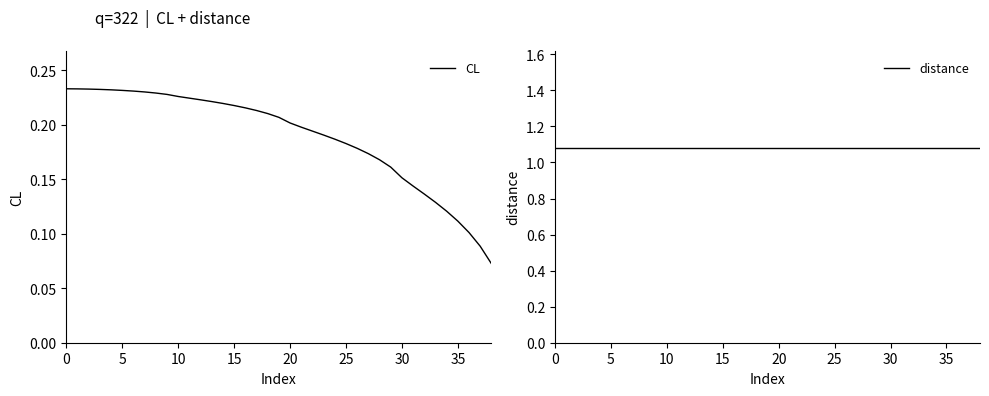

Is it true that distance equals 1.5 at 35?

False